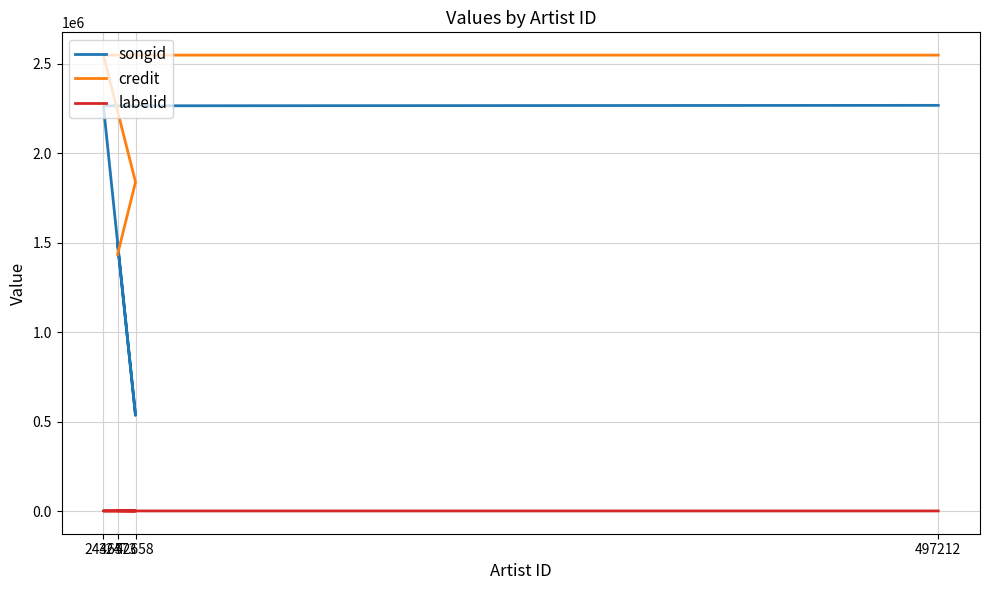

True or false: credit has a value of 2548911 at 24465.

True